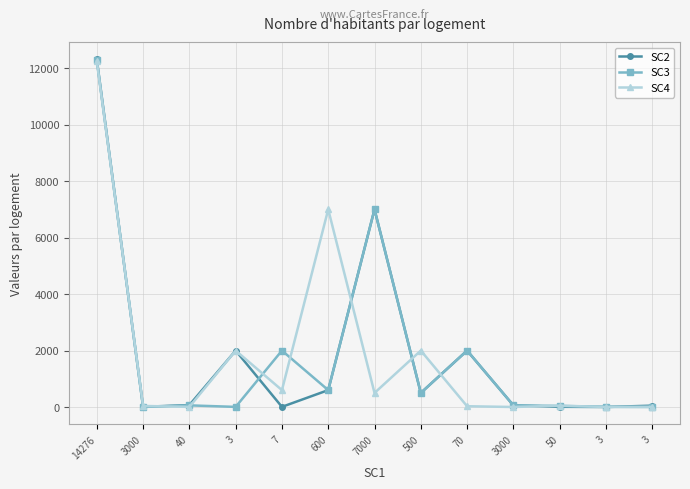

Where is the first local minimum for SC3?

3000